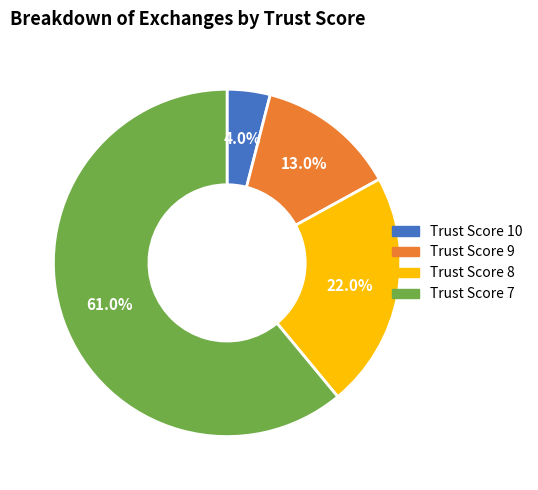

What is the ratio of the value at Trust Score 8 to the value at Trust Score 10?

5.5